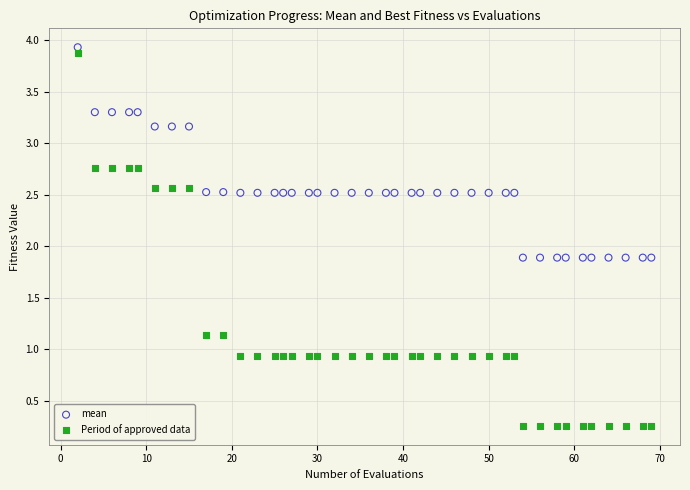

What are all the series names shown in the legend?

mean, Period of approved data